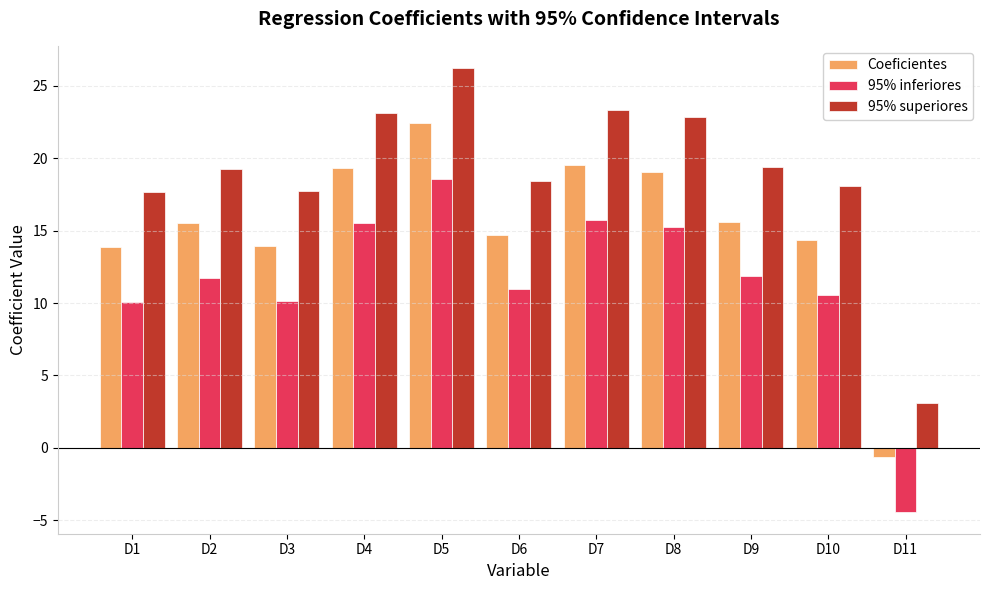

At which category is the sum across all series the highest?

D5